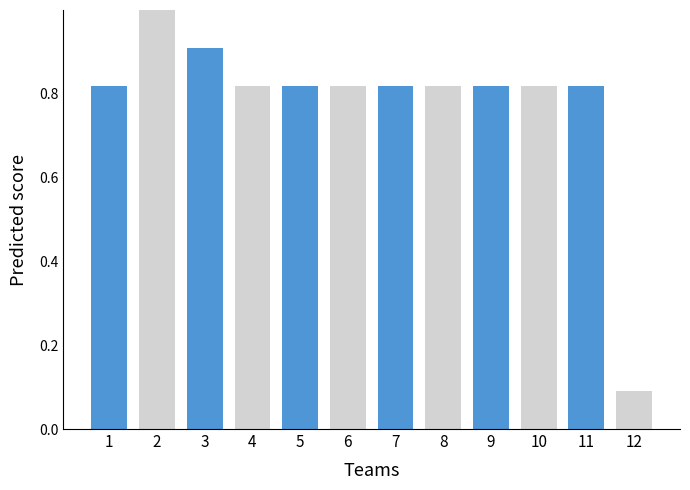

At which label is the value closest to 0?

12